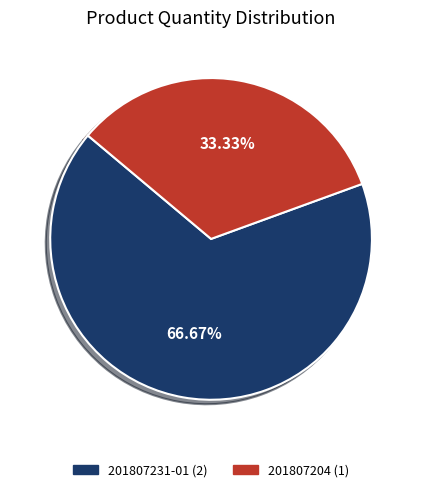

To the nearest percent, what is the combined percentage of 201807204 and 201807231-01?

100%